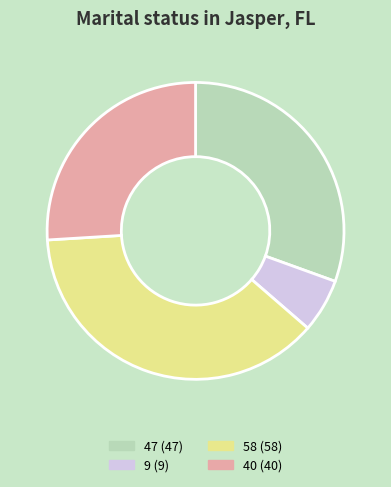

How many slices are in this pie chart?

4